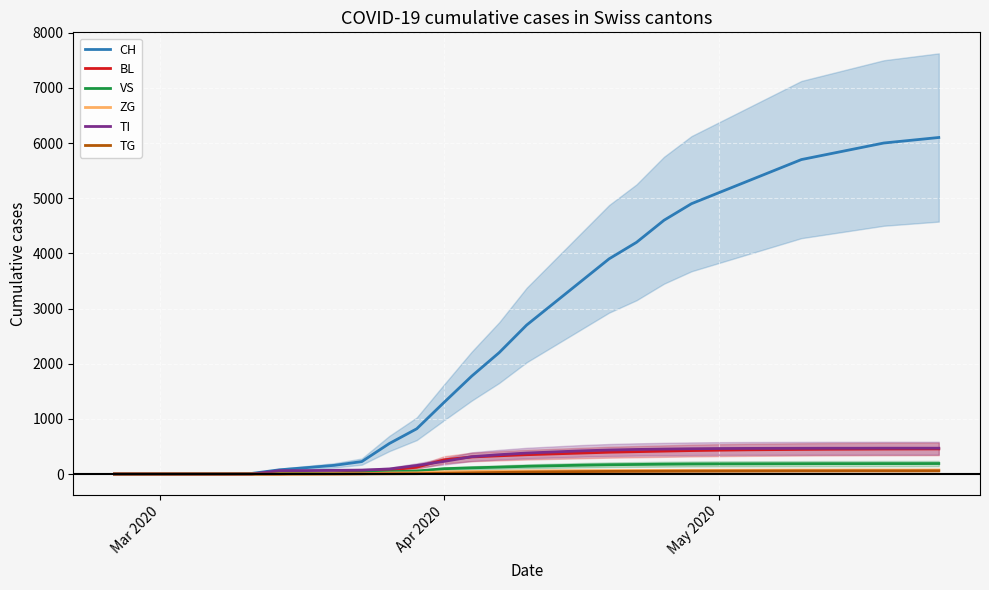

Which series has the largest total across all categories?

CH